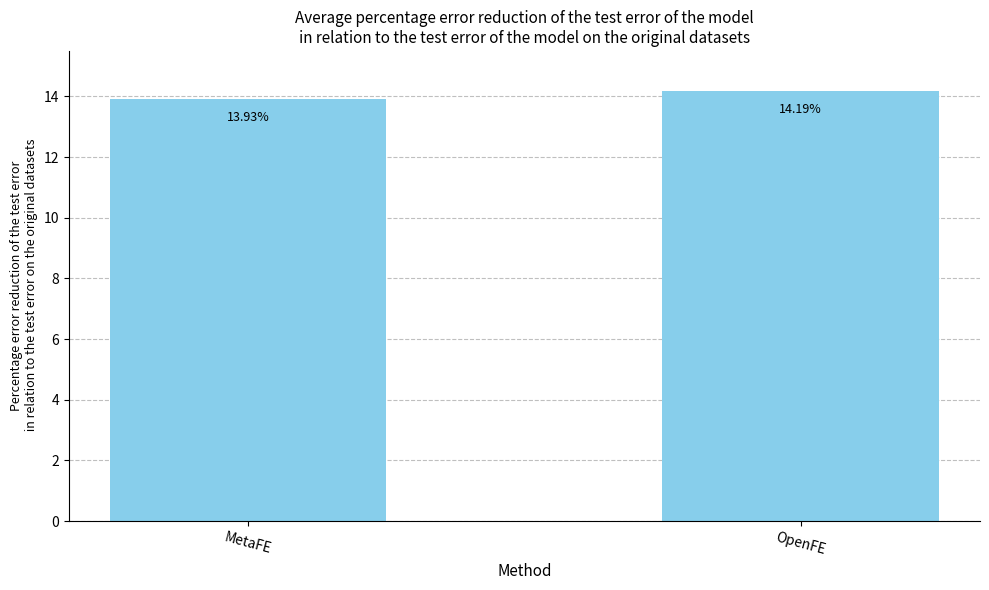

Does the chart contain stacked bars?

No